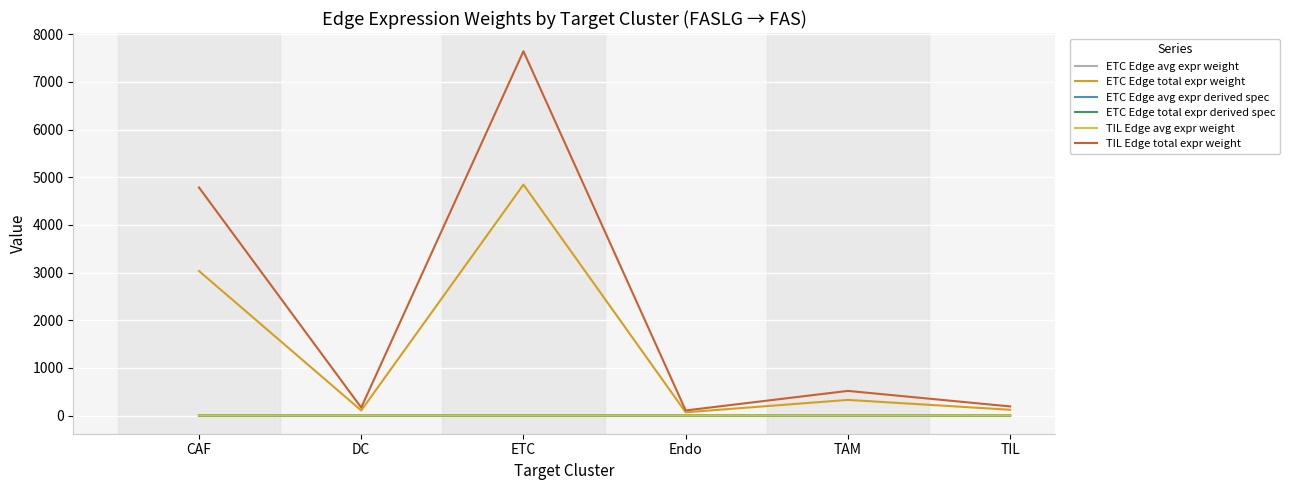

The value of TIL Edge avg expr weight at TIL is 0.0. True or false?

True